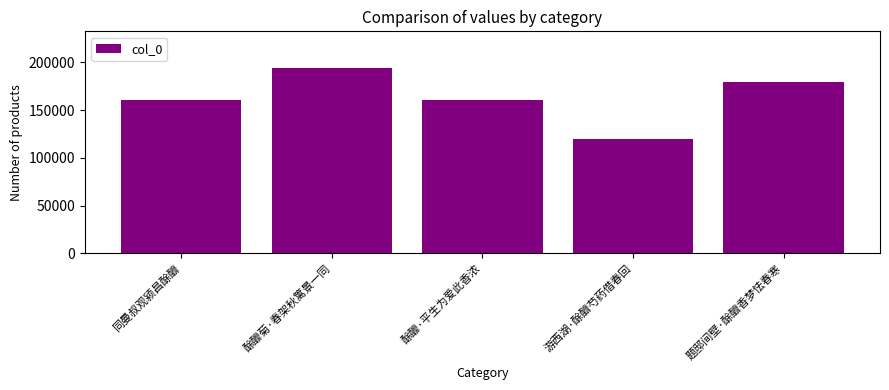

What is the value of the 3rd bar from the left?

160489